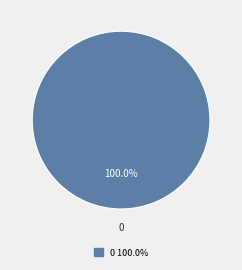

Is there any slice that represents more than half of the pie?

Yes